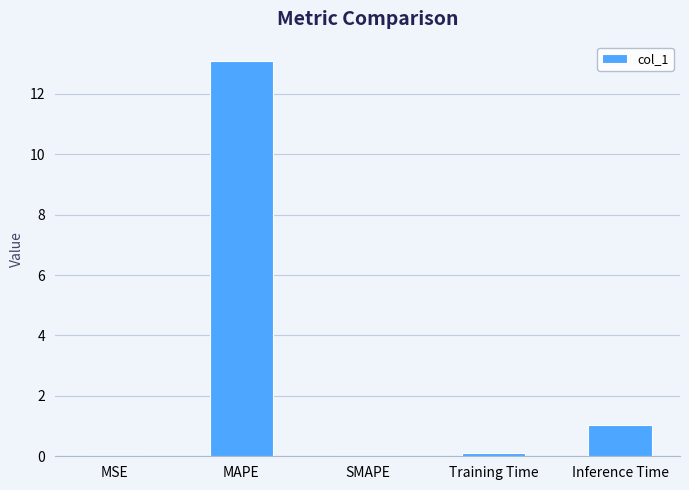

At which label is the value closest to 6?

Inference Time